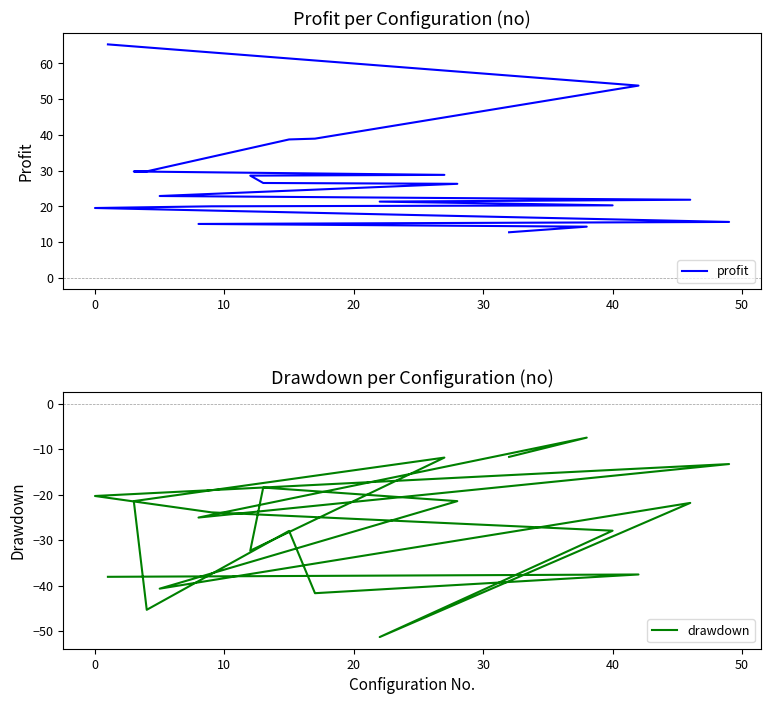

Reading right to left, what are all the values shown in this chart?

profit: 12.7	14.3	15.1	15.6	19.5	20.0	20.3	21.3	21.8	22.9	26.3	26.5	28.6	28.8	29.7	29.8	38.7	38.9	53.8	65.3
drawdown: -11.7	-7.5	-25.0	-13.3	-20.3	-23.9	-27.9	-51.3	-21.8	-40.7	-21.4	-18.4	-32.3	-11.8	-21.4	-45.3	-28.0	-41.7	-37.5	-38.1